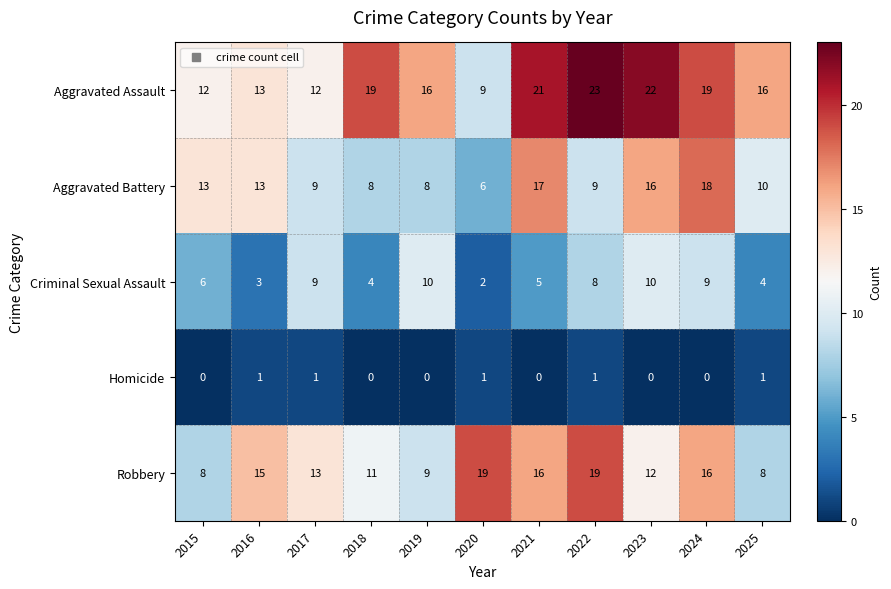

Which series has the largest range (max minus min)?

Aggravated Assault